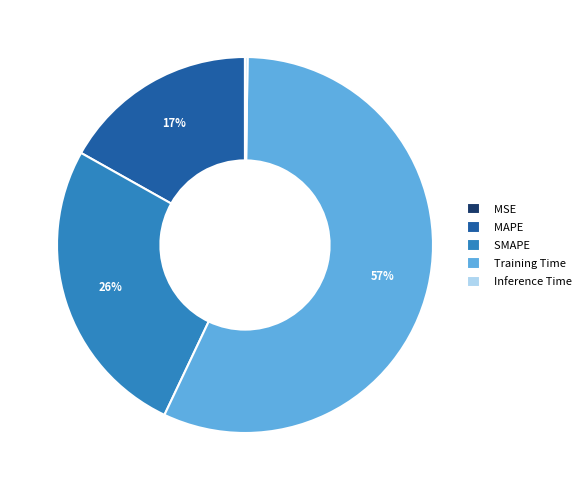

To the nearest percent, what portion does Training Time represent?

57%